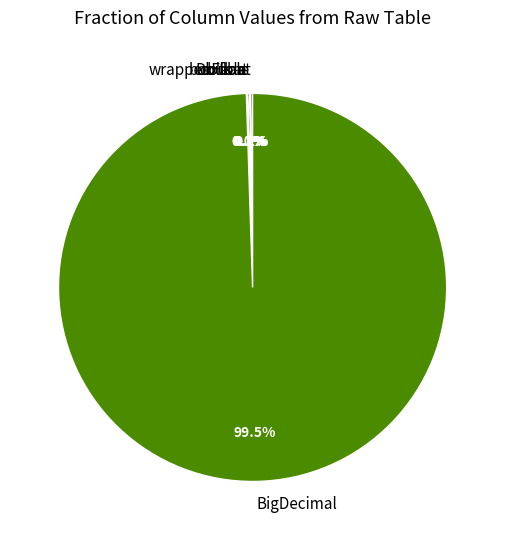

Which category has the biggest portion of the pie?

BigDecimal